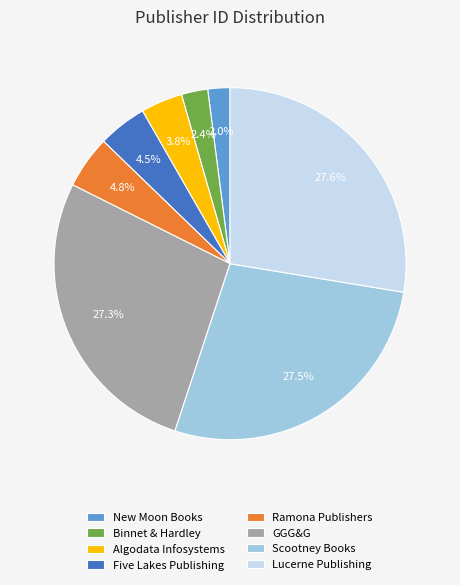

To the nearest percent, what is the combined percentage of Binnet & Hardley and Five Lakes Publishing?

7%